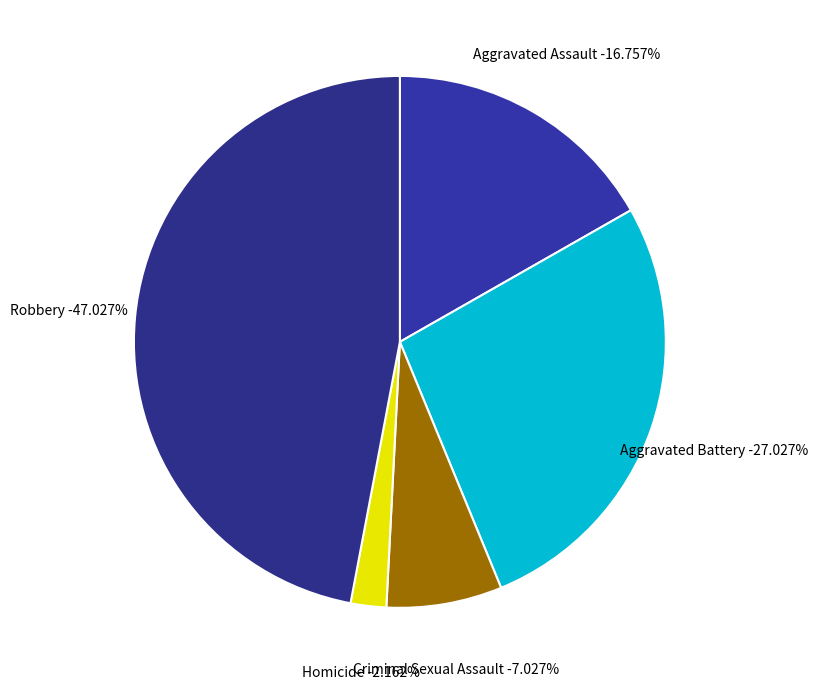

To the nearest percent, what is the combined percentage of Robbery and Aggravated Assault?

64%